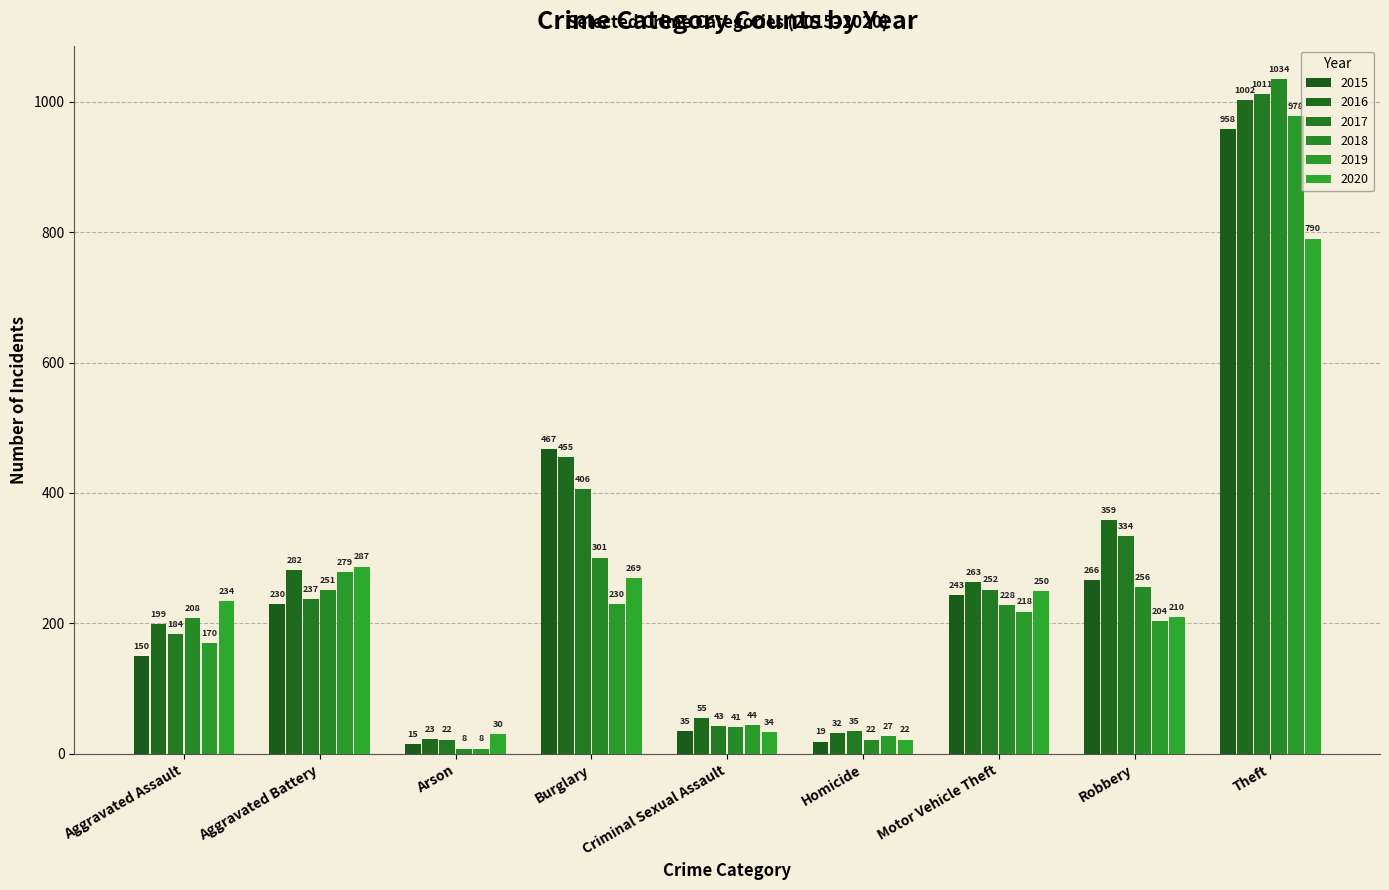

Reading right to left, list all the values displayed in this chart.

2015: 958	266	243	19	35	467	15	230	150
2016: 1002	359	263	32	55	455	23	282	199
2017: 1011	334	252	35	43	406	22	237	184
2018: 1034	256	228	22	41	301	8	251	208
2019: 978	204	218	27	44	230	8	279	170
2020: 790	210	250	22	34	269	30	287	234